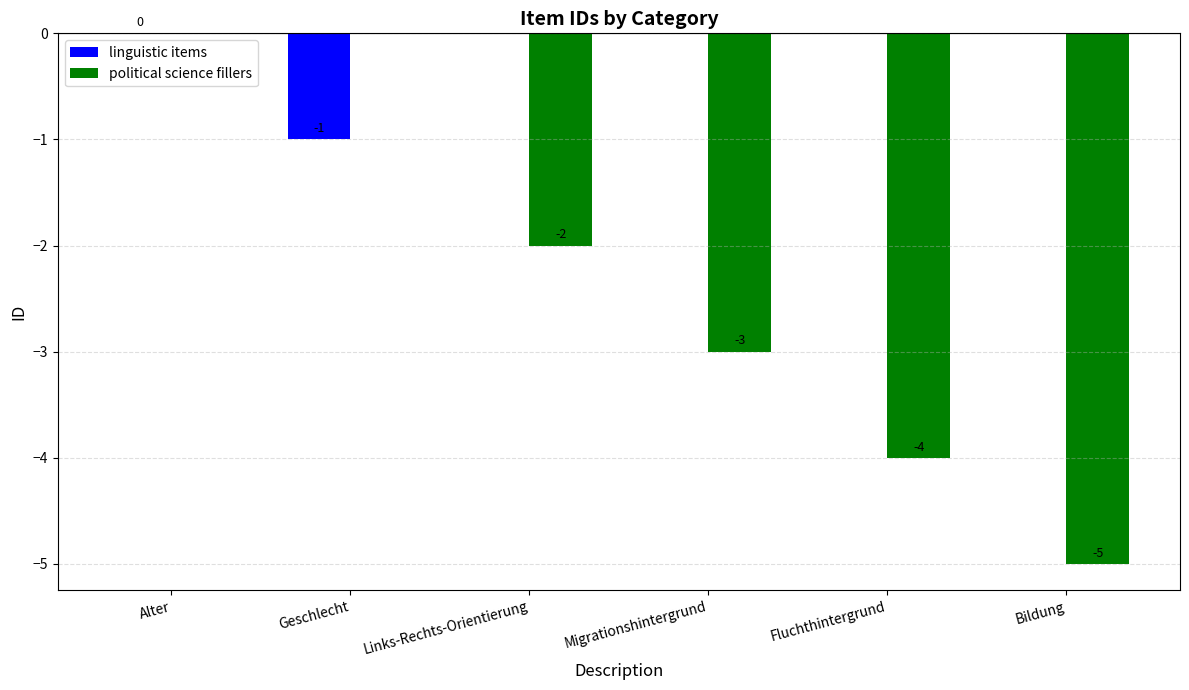

Are the bars grouped side by side (vs. stacked)?

No